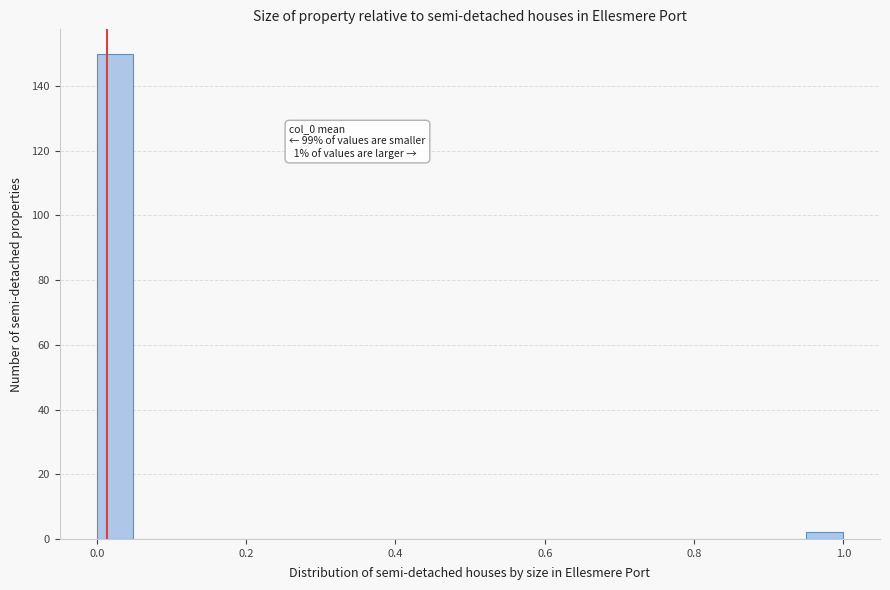

Around what value on the x-axis is the tallest bar? Give the approximate position of its centre, as read against the axis.

0.02